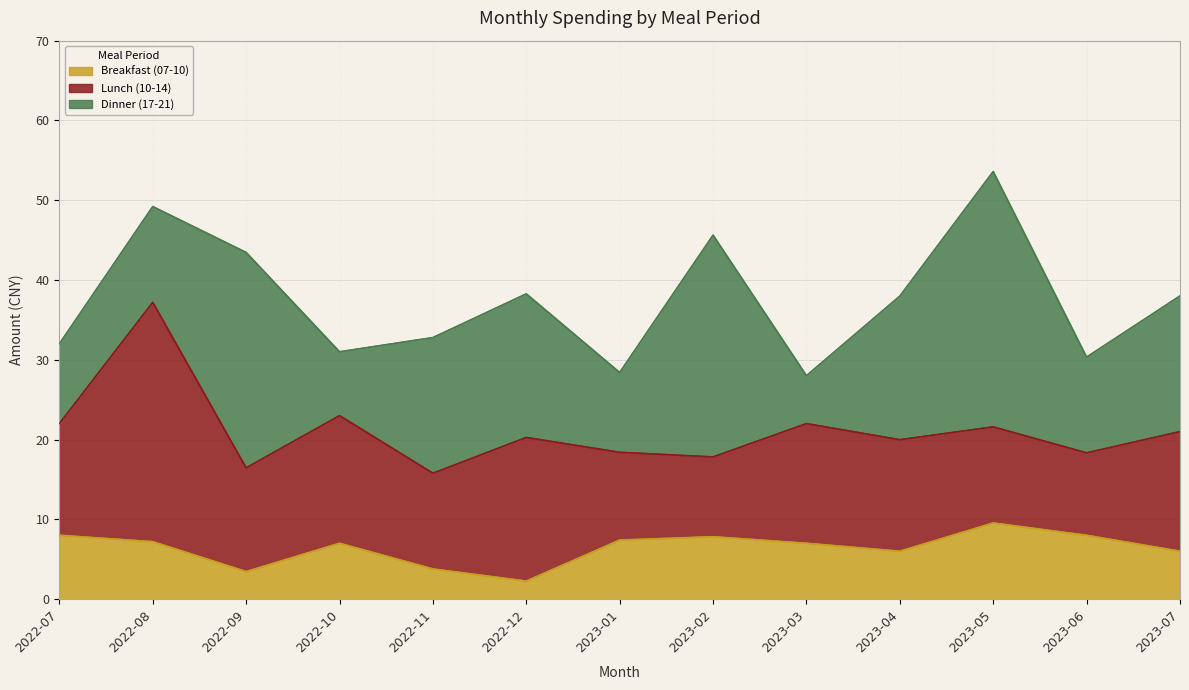

The Lunch (10-14) series shows 14.3 at 2023-06. True or false?

False